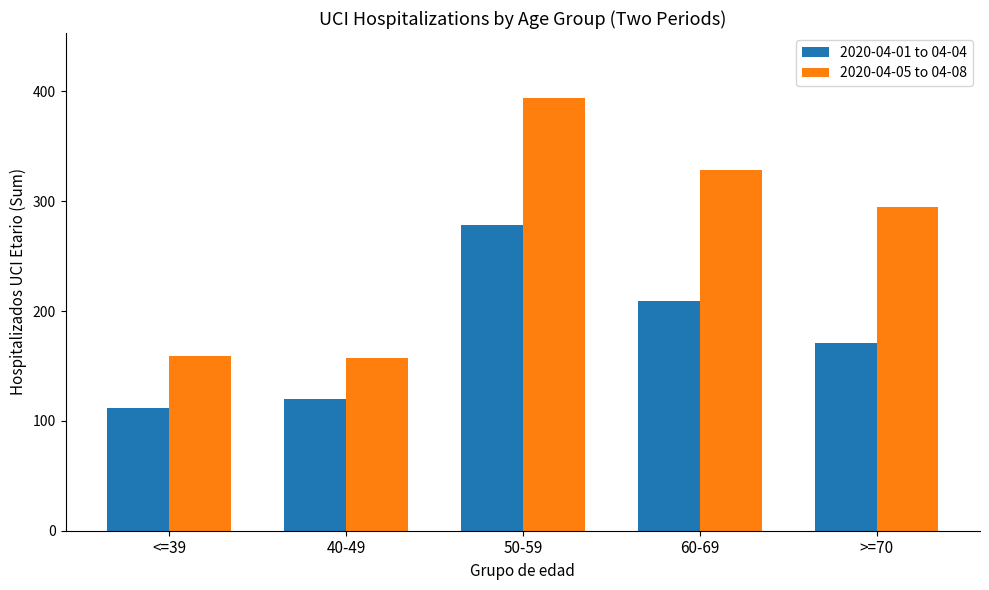

Which series has the widest spread of values?

2020-04-05 to 04-08